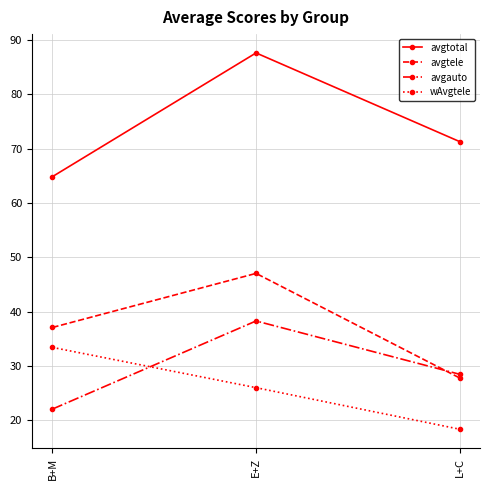

How many lines are shown in the chart?

4